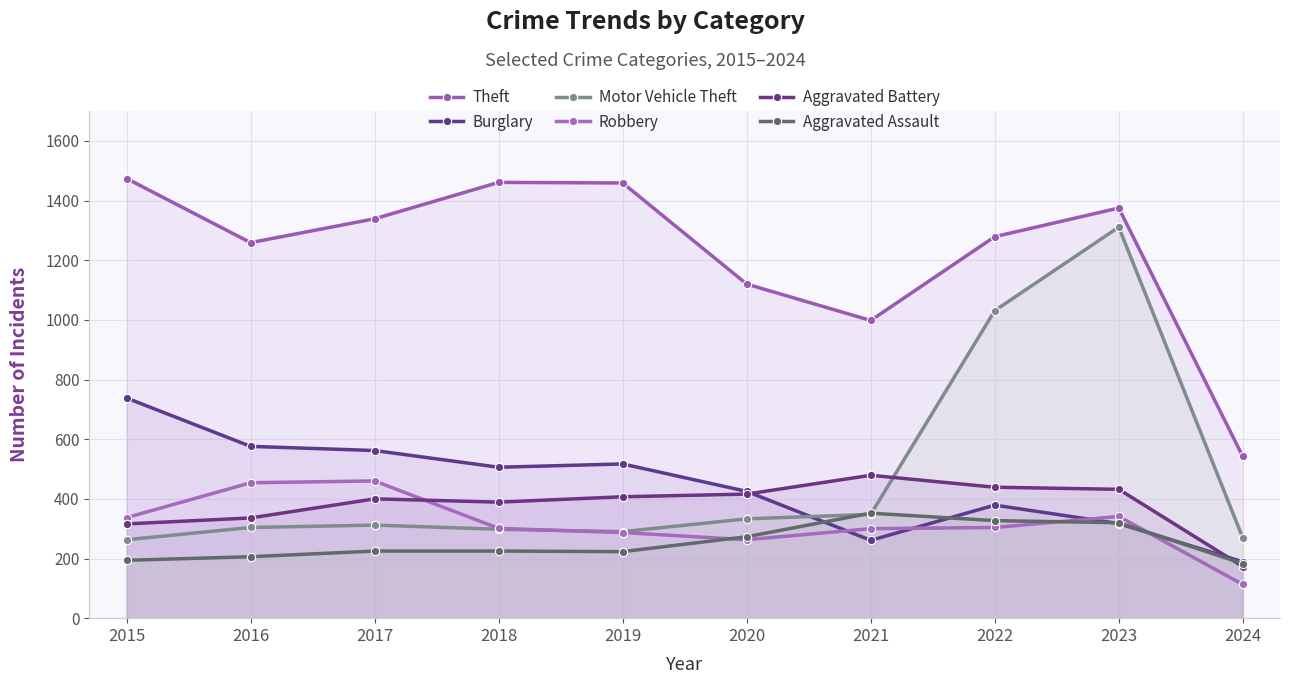

Which series has the largest total across all categories?

Theft